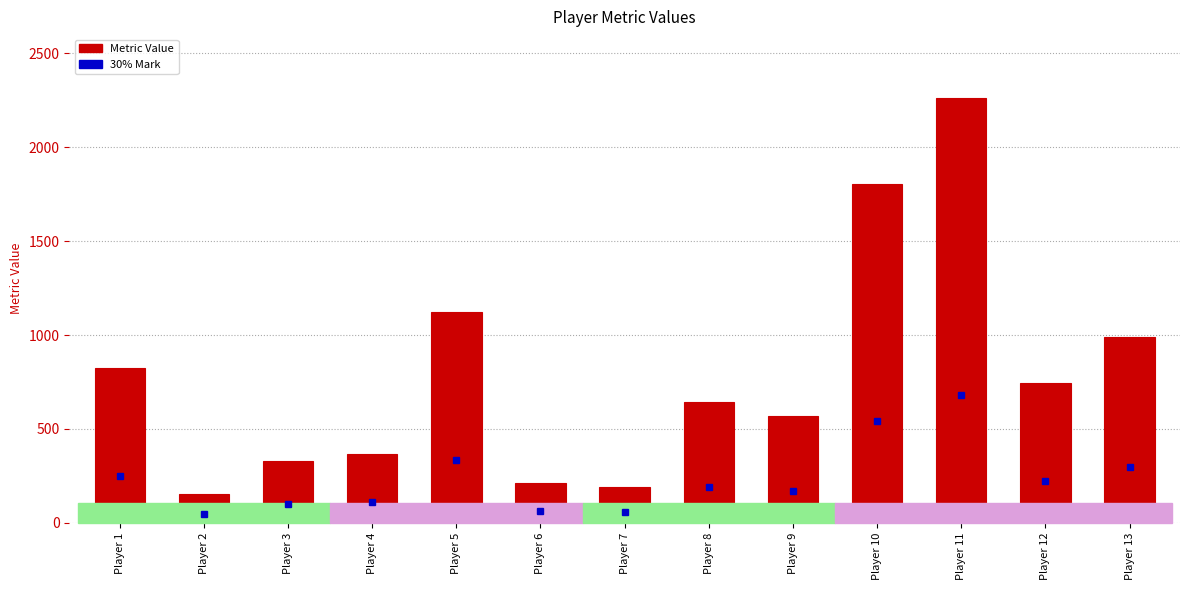

What is the maximum value shown in the chart?

2263.0